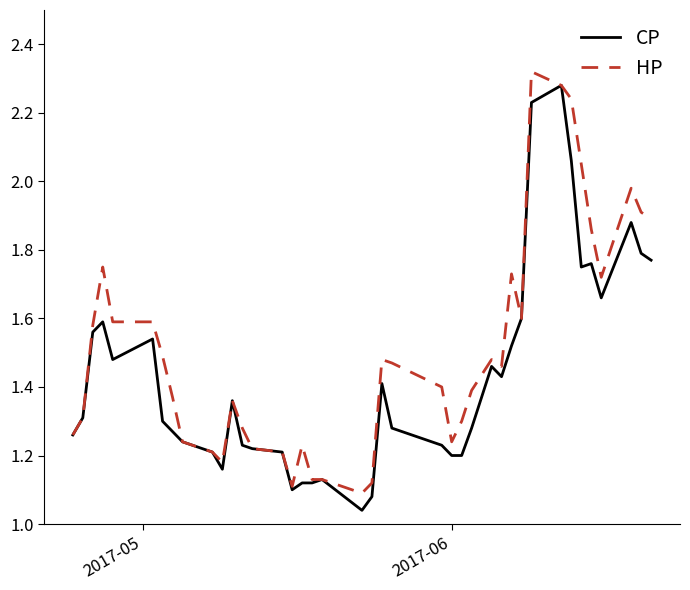

Which series has the largest total across all categories?

HP